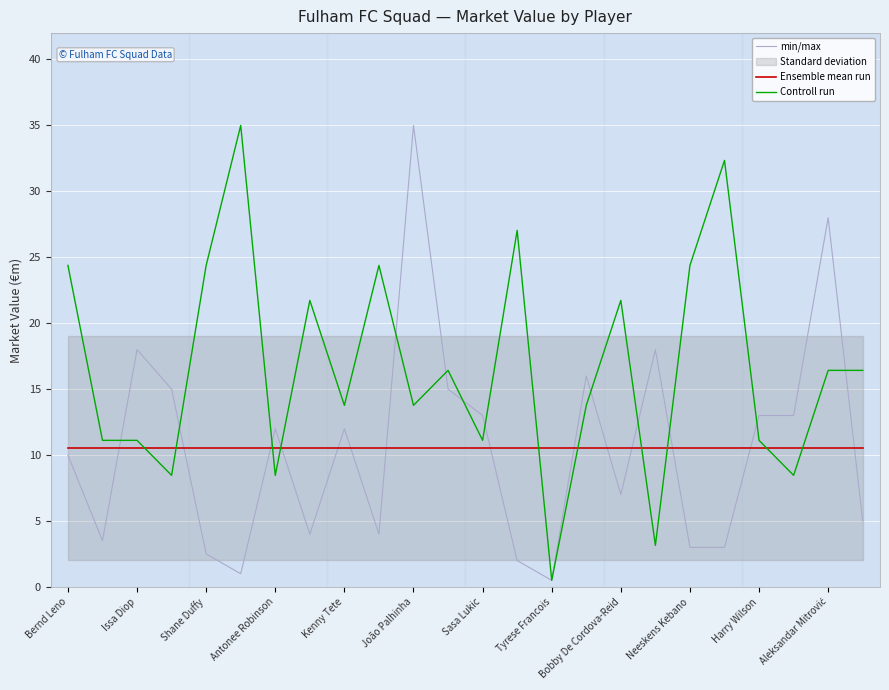

True or false: min/max has a value of 7.0 at Bobby De Cordova-Reid.

True